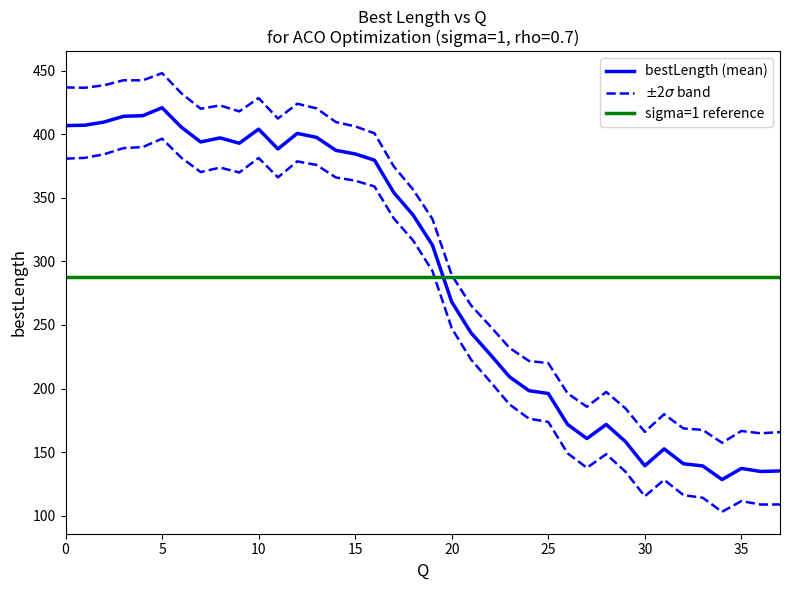

Is it true that $\pm$2$\sigma$ band equals 420.3 at 13?

True